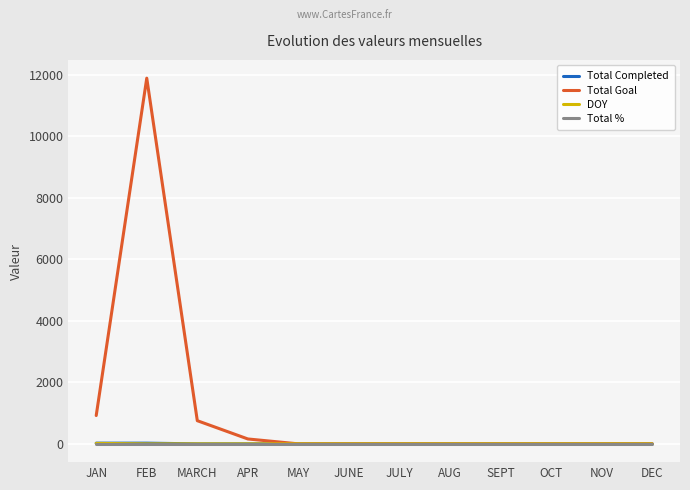

Which series has the largest total across all categories?

Total Goal